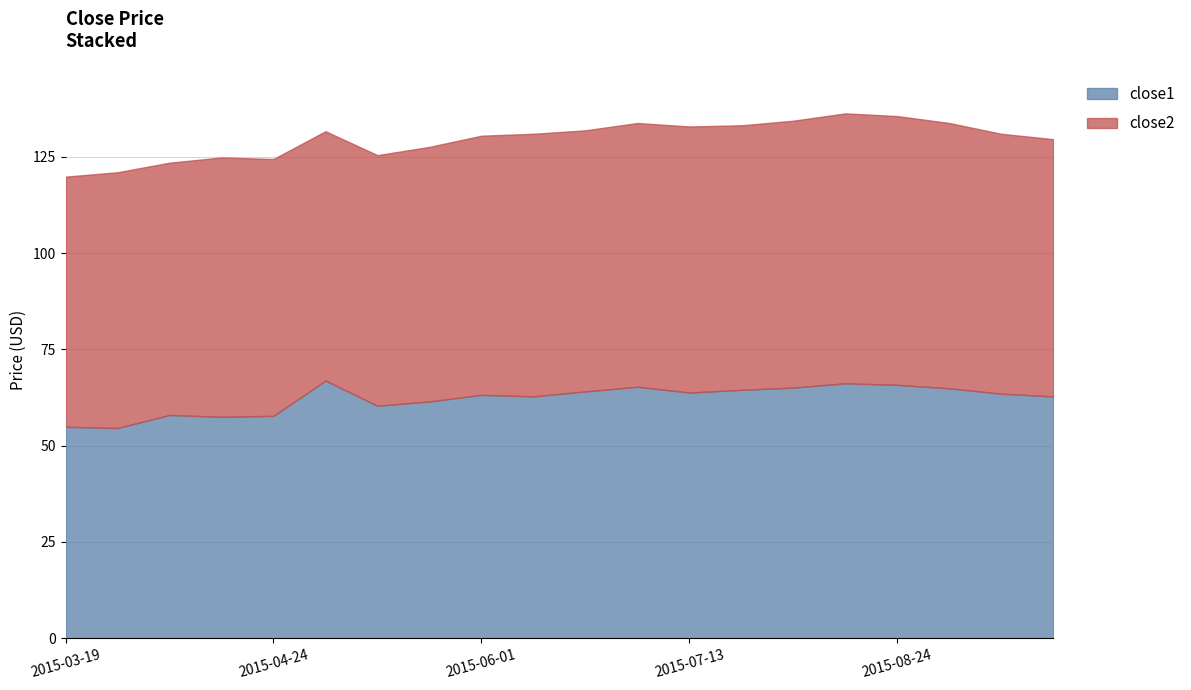

Between which two adjacent categories do close1 and close2 first intersect?

2015-04-24 and 2015-05-01